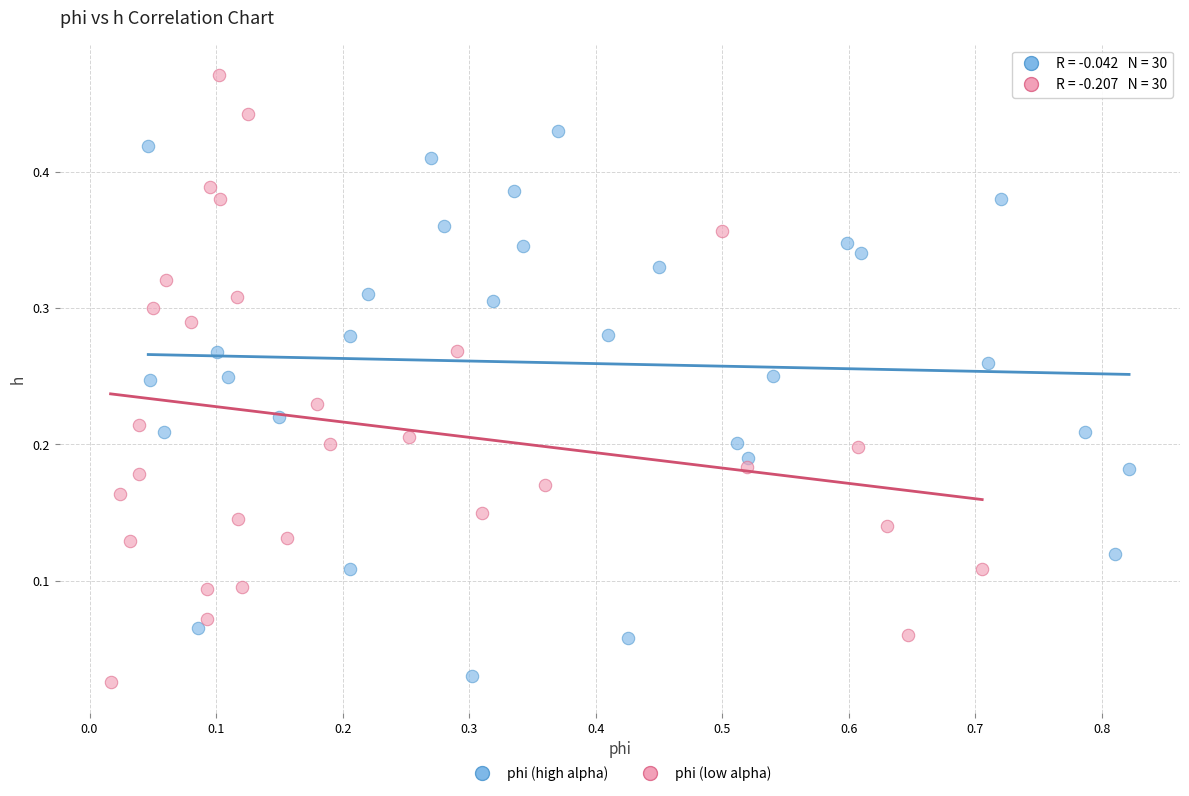

Which series contains the highest Y value?

phi (low alpha)